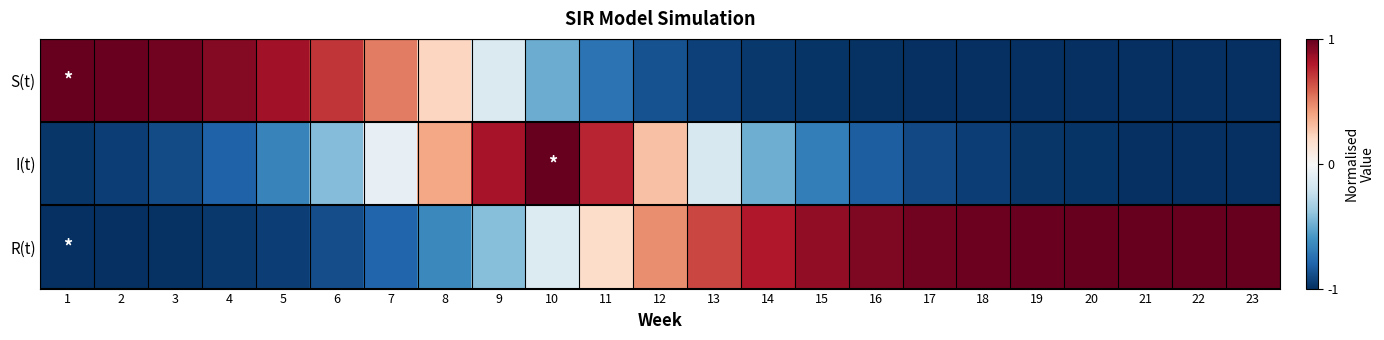

Reading left to right, list all the values displayed in this chart.

S(t): 1=1.0	2=1.0	3=1.0	4=0.9	5=0.8	6=0.7	7=0.5	8=0.2	9=-0.1	10=-0.5	11=-0.7	12=-0.9	13=-0.9	14=-1.0	15=-1.0	16=-1.0	17=-1.0	18=-1.0	19=-1.0	20=-1.0	21=-1.0	22=-1.0	23=-1.0
I(t): 1=-1.0	2=-0.9	3=-0.9	4=-0.8	5=-0.7	6=-0.4	7=-0.1	8=0.4	9=0.8	10=1.0	11=0.8	12=0.3	13=-0.2	14=-0.5	15=-0.7	16=-0.8	17=-0.9	18=-0.9	19=-1.0	20=-1.0	21=-1.0	22=-1.0	23=-1.0
R(t): 1=-1.0	2=-1.0	3=-1.0	4=-1.0	5=-0.9	6=-0.9	7=-0.8	8=-0.6	9=-0.4	10=-0.1	11=0.2	12=0.5	13=0.7	14=0.8	15=0.9	16=0.9	17=1.0	18=1.0	19=1.0	20=1.0	21=1.0	22=1.0	23=1.0